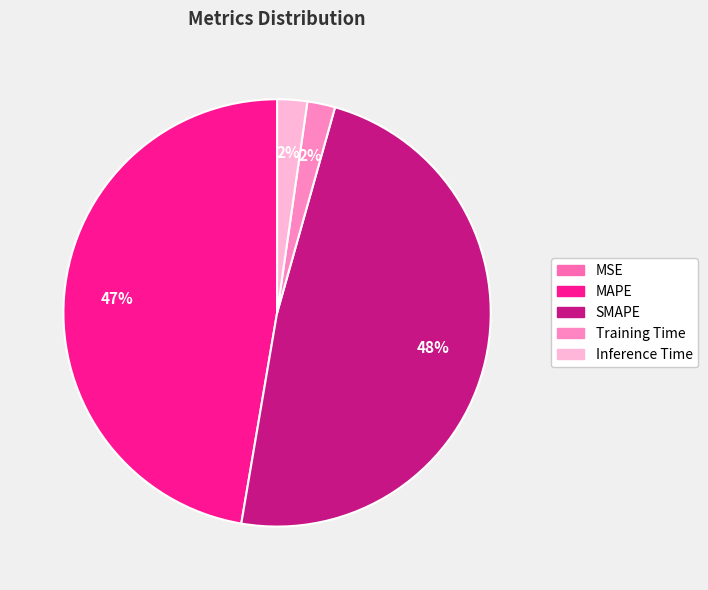

Which category has the biggest portion of the pie?

SMAPE